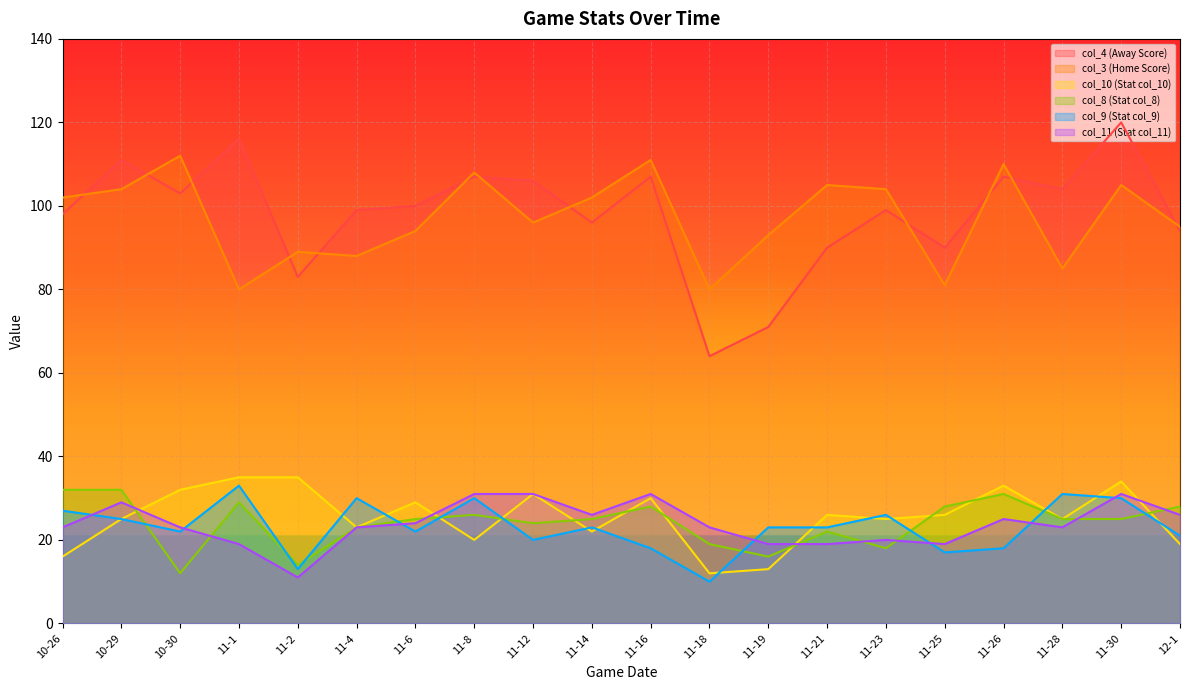

Which label corresponds to the smallest value in the chart?

11-18